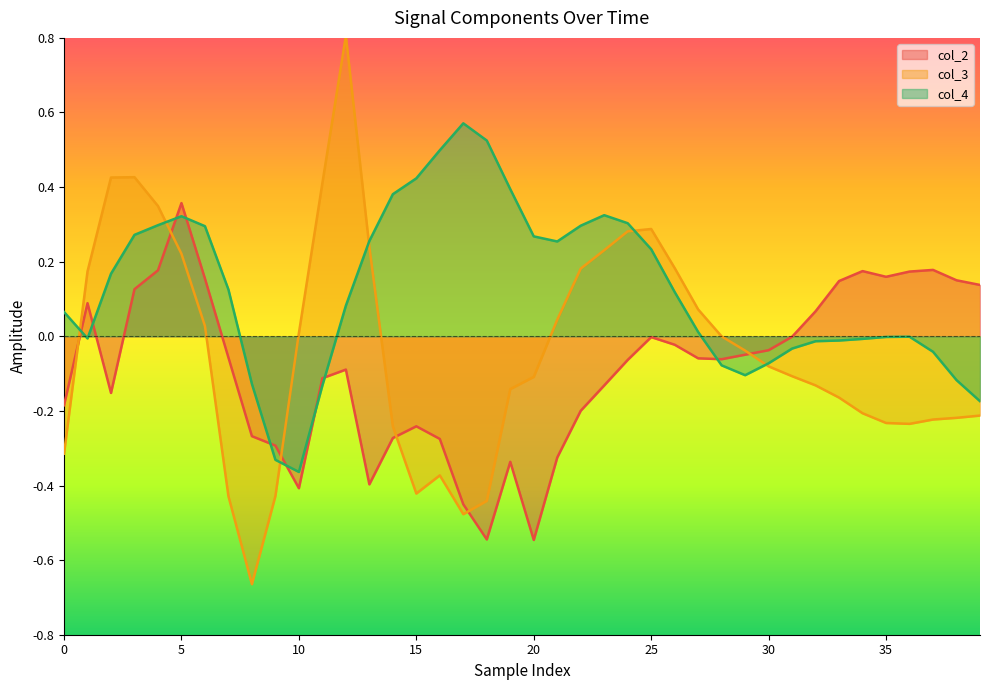

At which label is col_3 closest to 0?

28